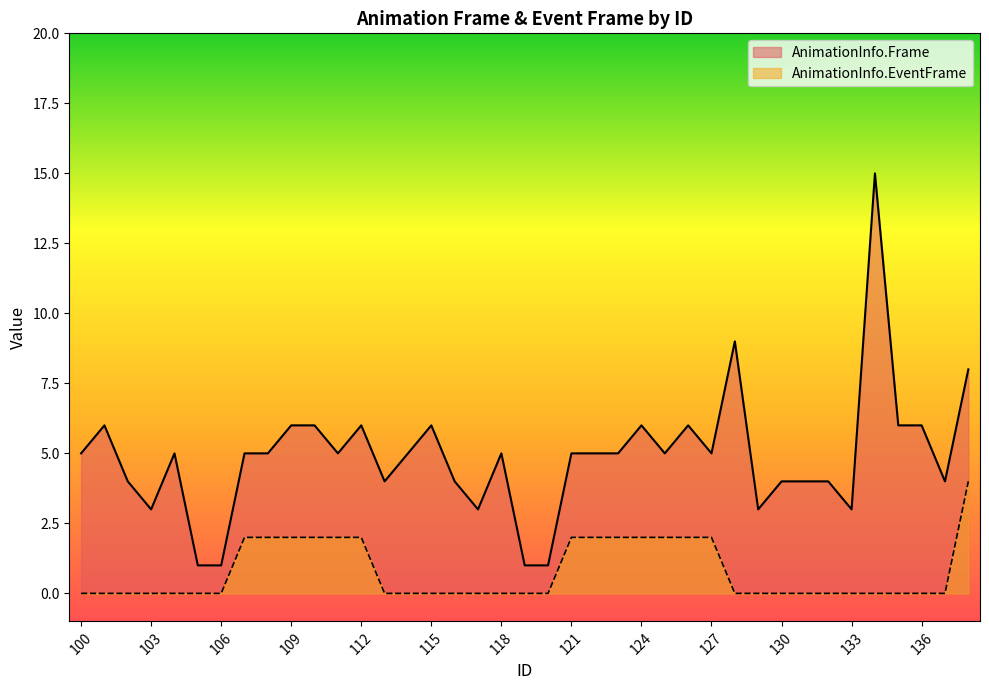

Which series changed the most between 127 and 135?

AnimationInfo.EventFrame